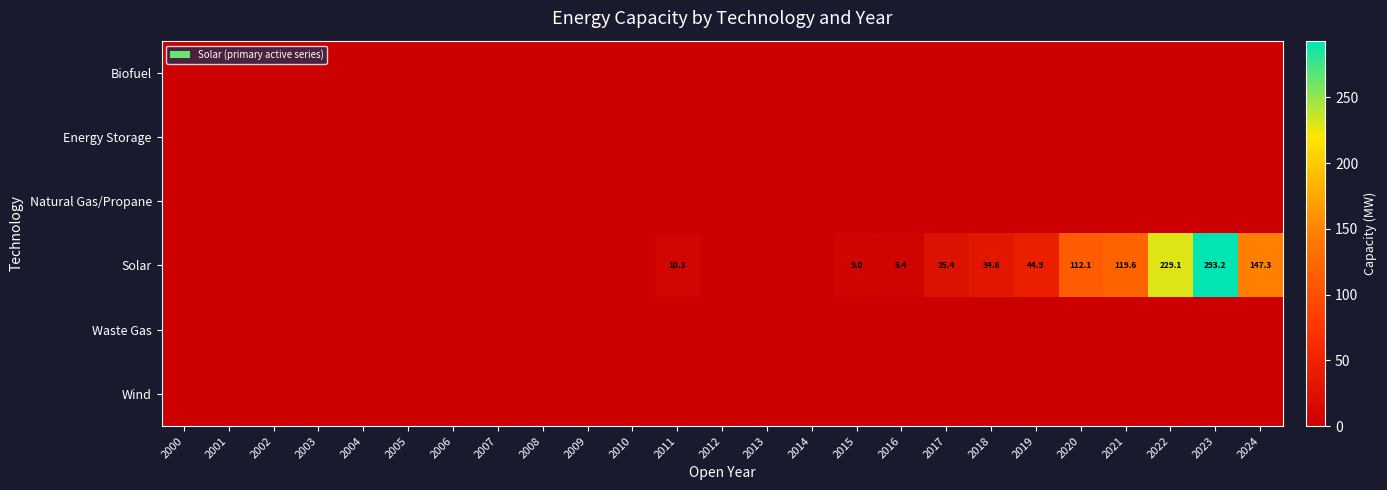

Is it true that Solar equals 23.7 at 2018?

False